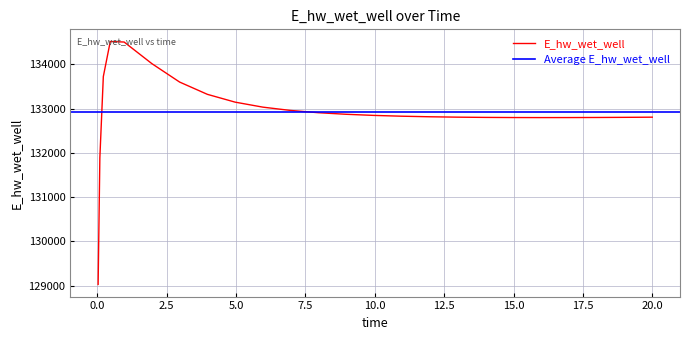

How many points are higher than both their immediate neighbors (excluding endpoints)?

1